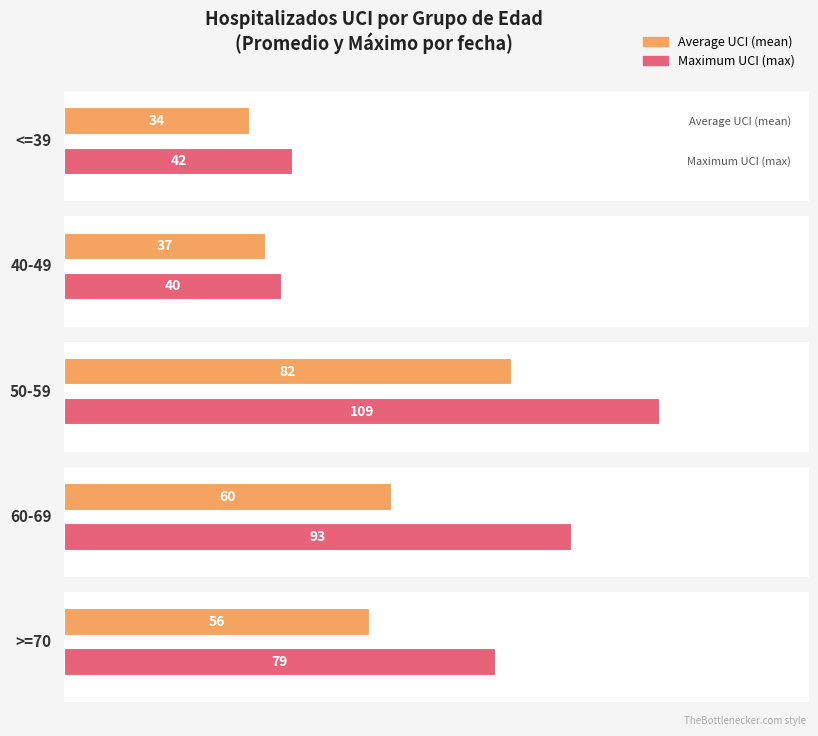

At 4, list the series in order from largest to smallest.

50-59, 60-69, >=70, <=39, 40-49